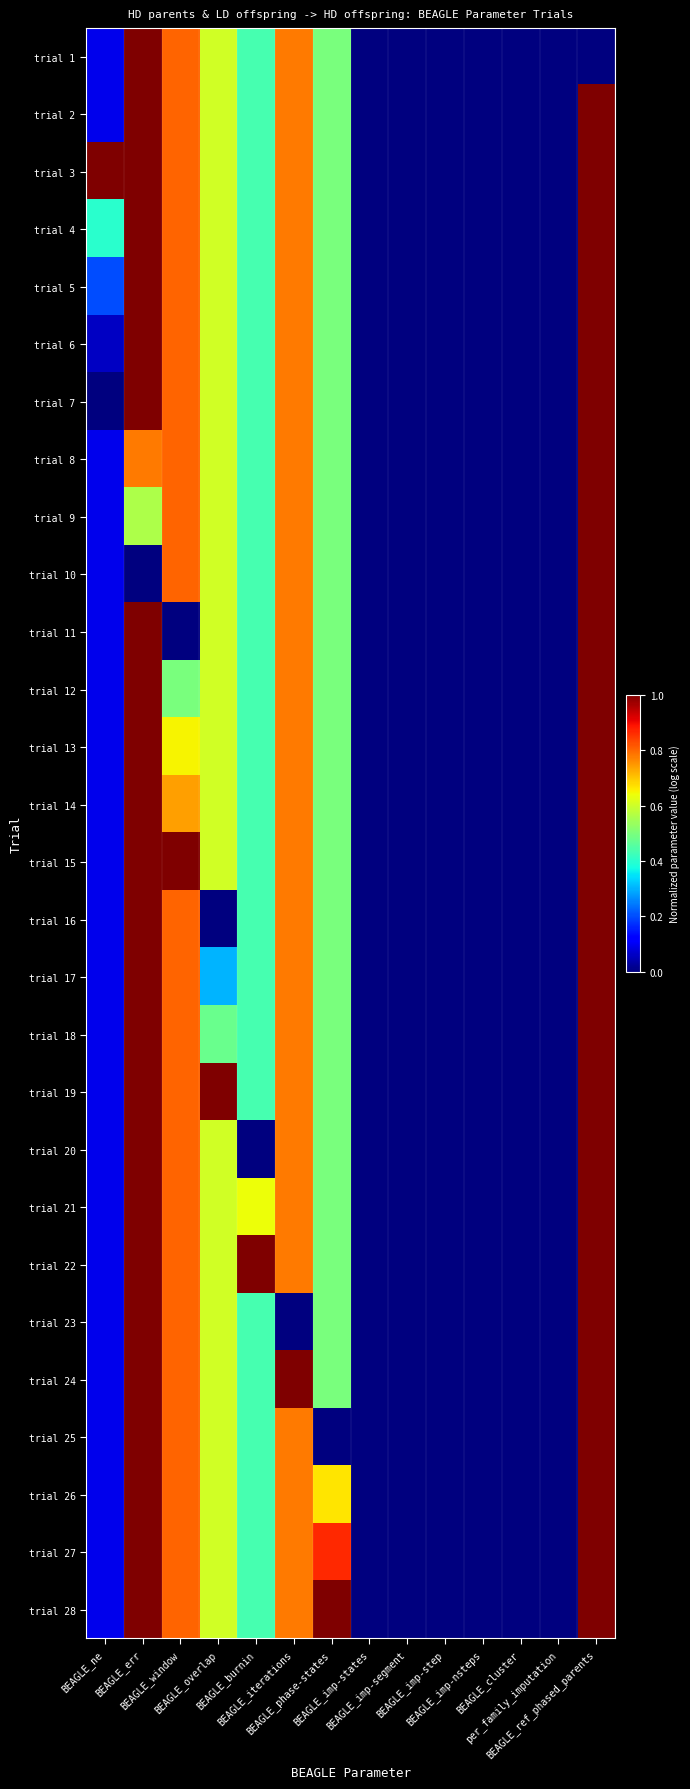

Which has a higher value, BEAGLE_window or BEAGLE_err?

BEAGLE_err